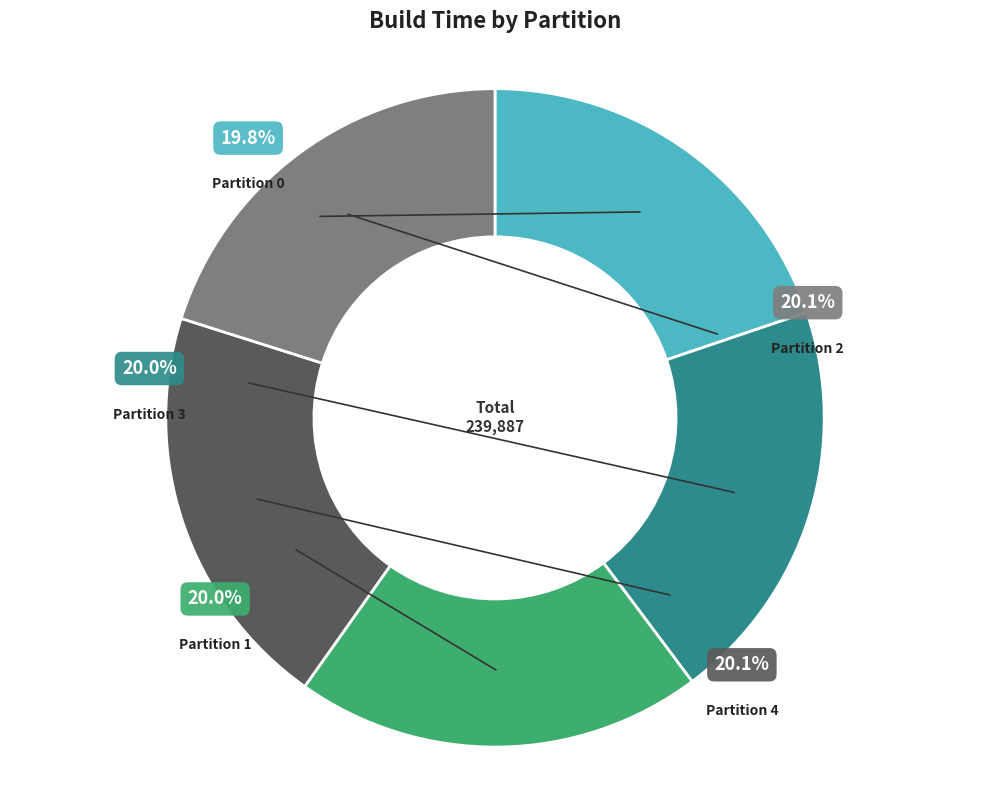

To the nearest percent, what is the average slice percentage?

20%